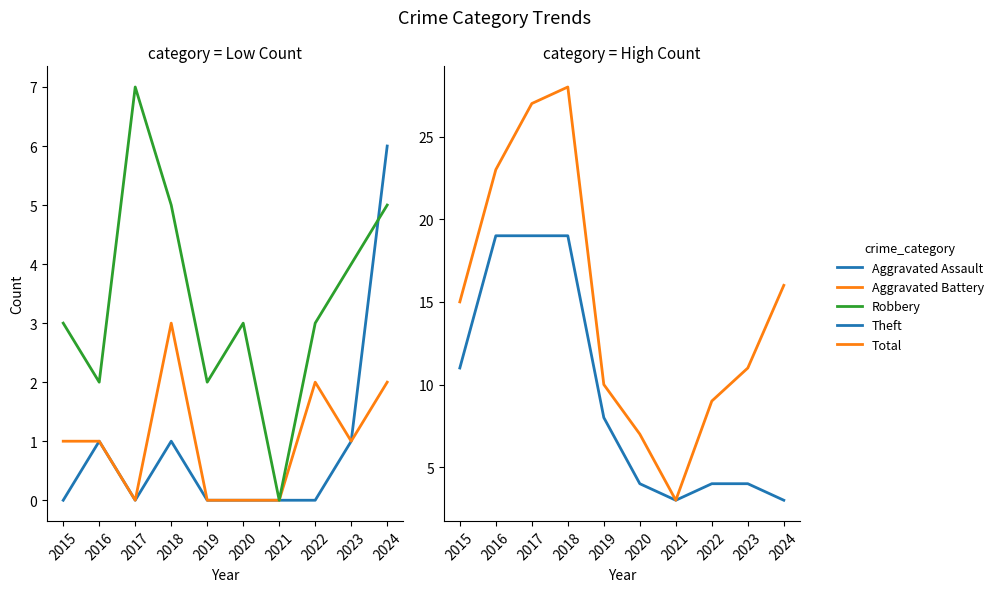

True or false: Robbery has a value of 4 at 2023.

True